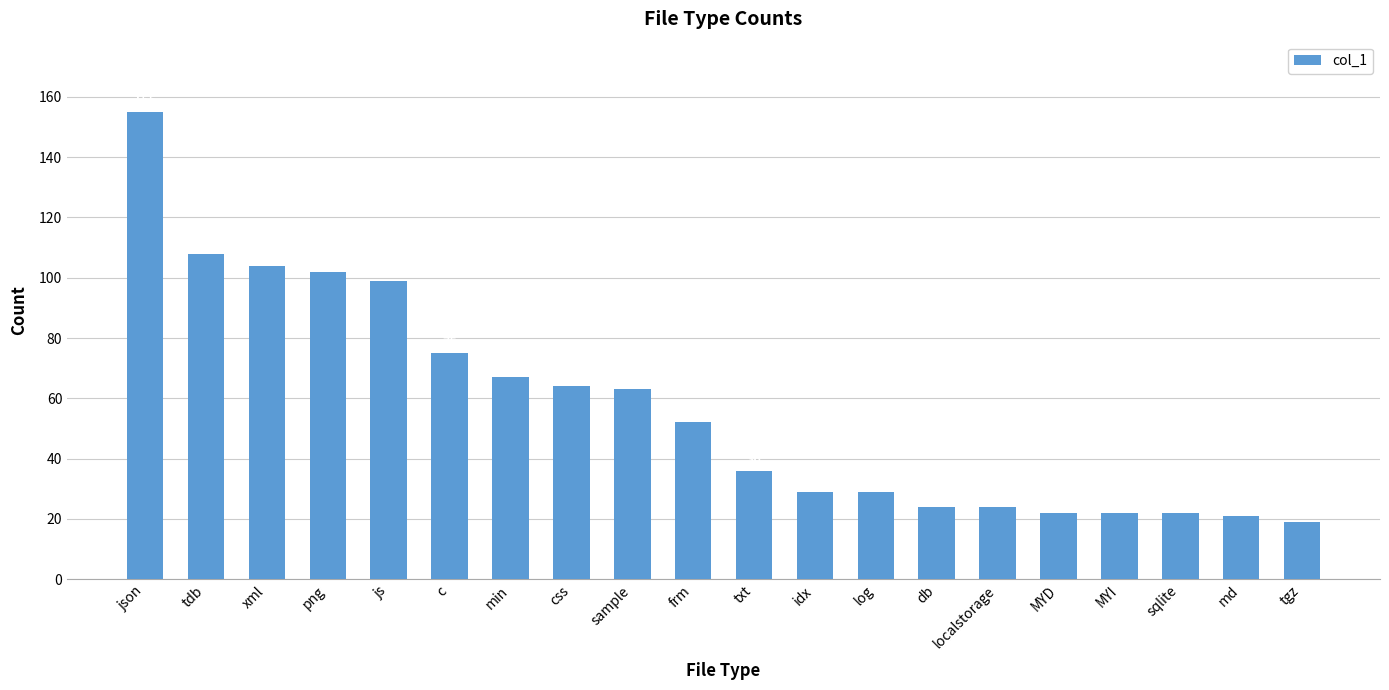

What is the approximate value at sqlite, to the nearest 10?

20